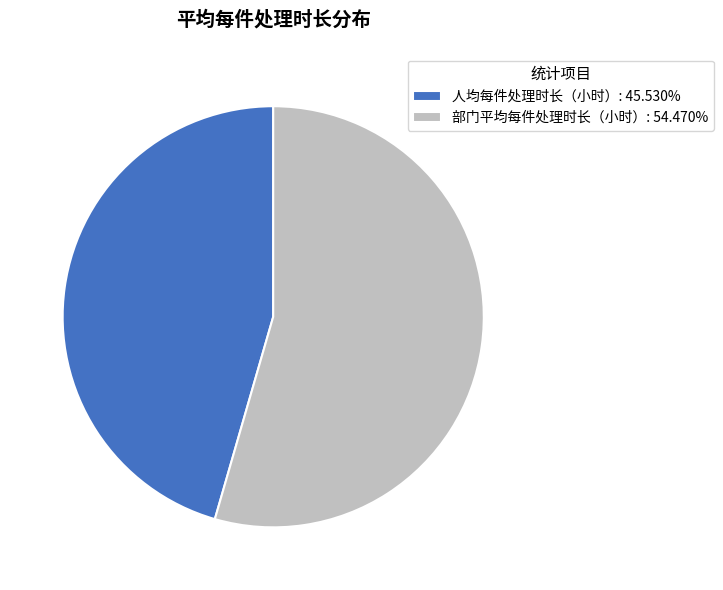

Is the sum of 人均每件处理时长（小时）: 45.530% and 部门平均每件处理时长（小时）: 54.470% greater than half?

Yes